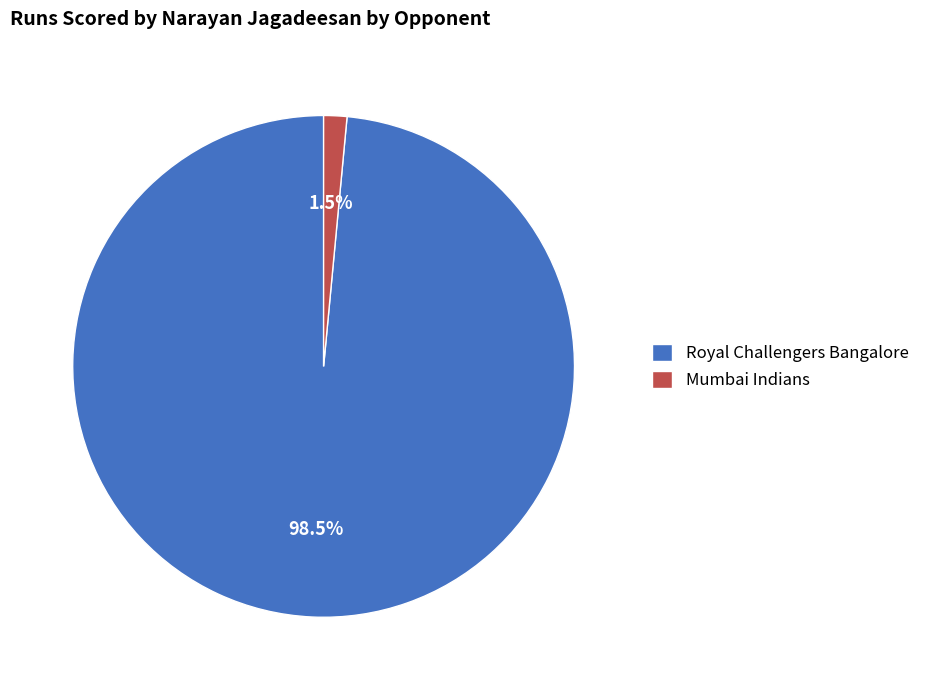

Between Mumbai Indians and Royal Challengers Bangalore, which is larger?

Royal Challengers Bangalore